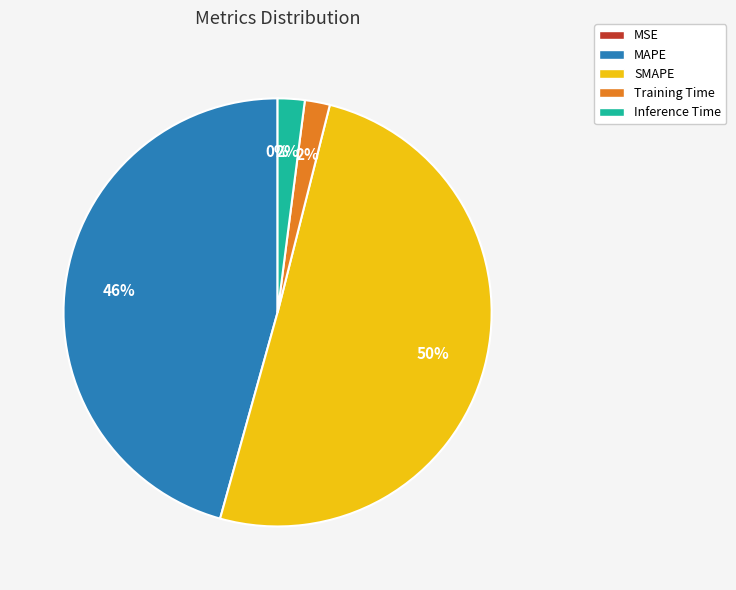

Which category has the biggest portion of the pie?

SMAPE